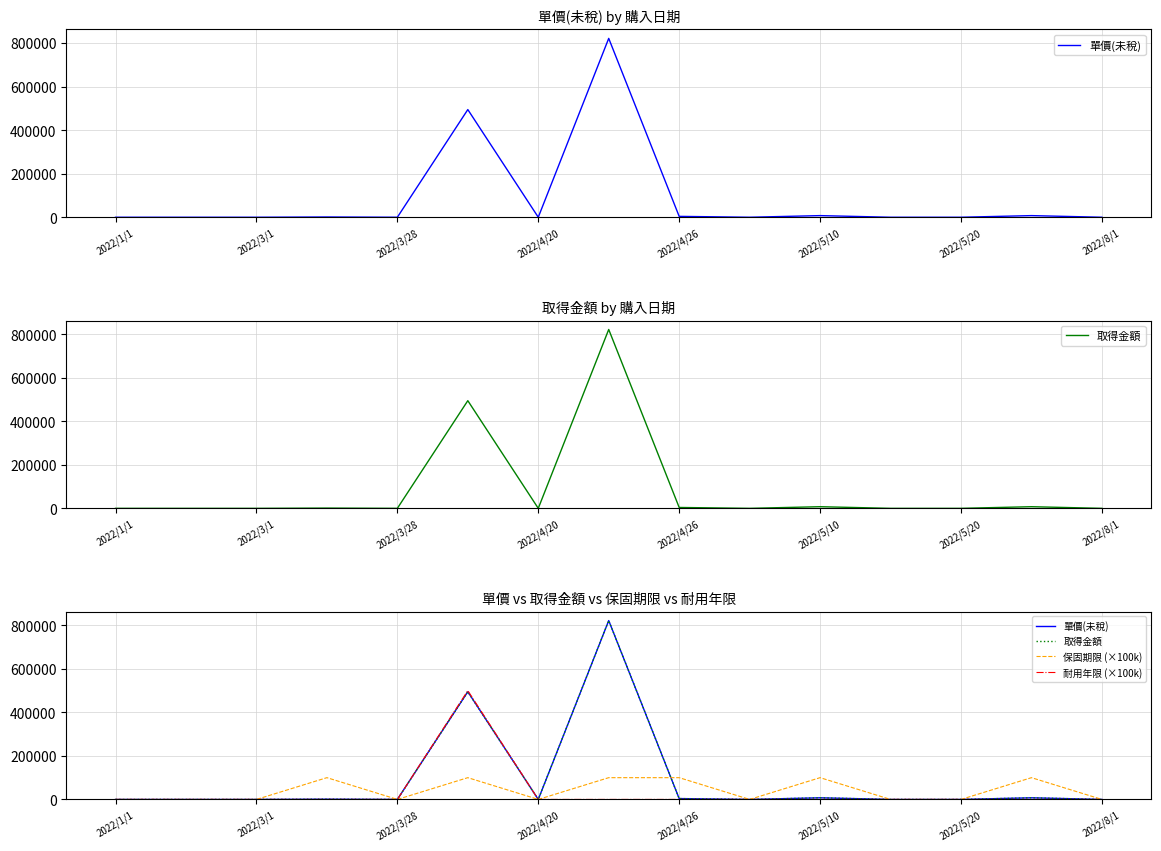

What are all the series names shown in the legend?

單價(未稅), 取得金額, 保固期限 (×100k), 耐用年限 (×100k)